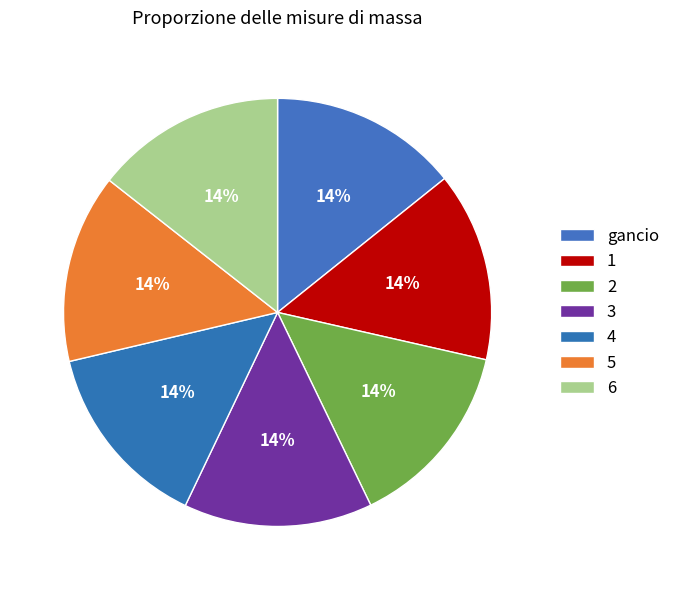

Rank the categories by value from highest to lowest.

6, 1, 2, 5, 3, gancio, 4